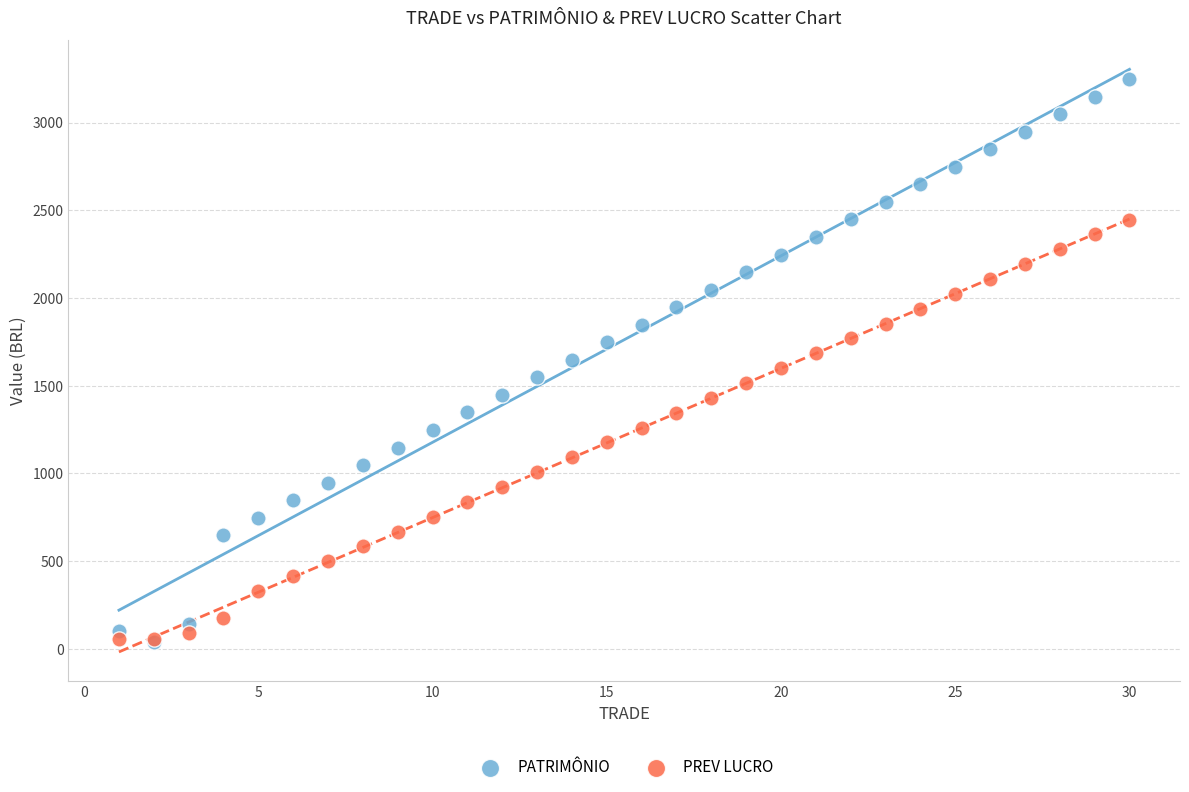

What are all the series names shown in the legend?

PATRIMÔNIO, PREV LUCRO